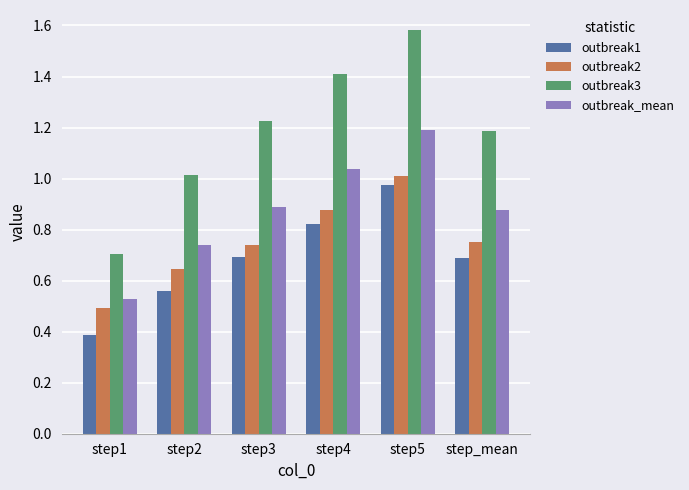

Which series has the widest spread of values?

outbreak3